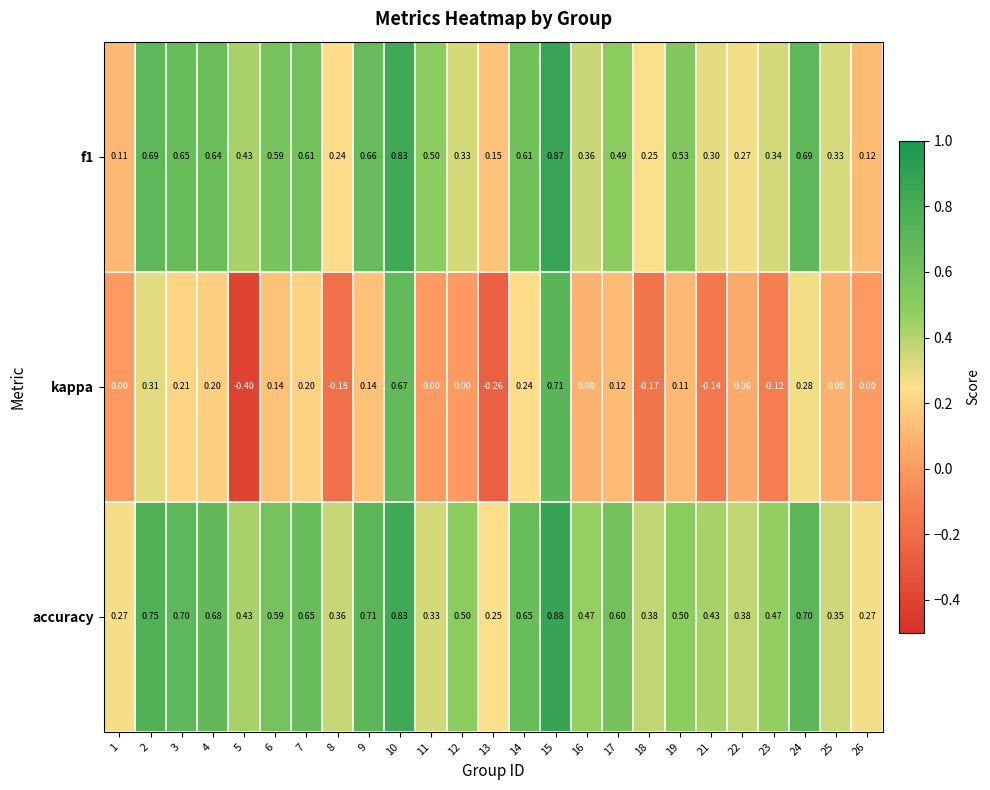

Which series has the largest total across all categories?

accuracy